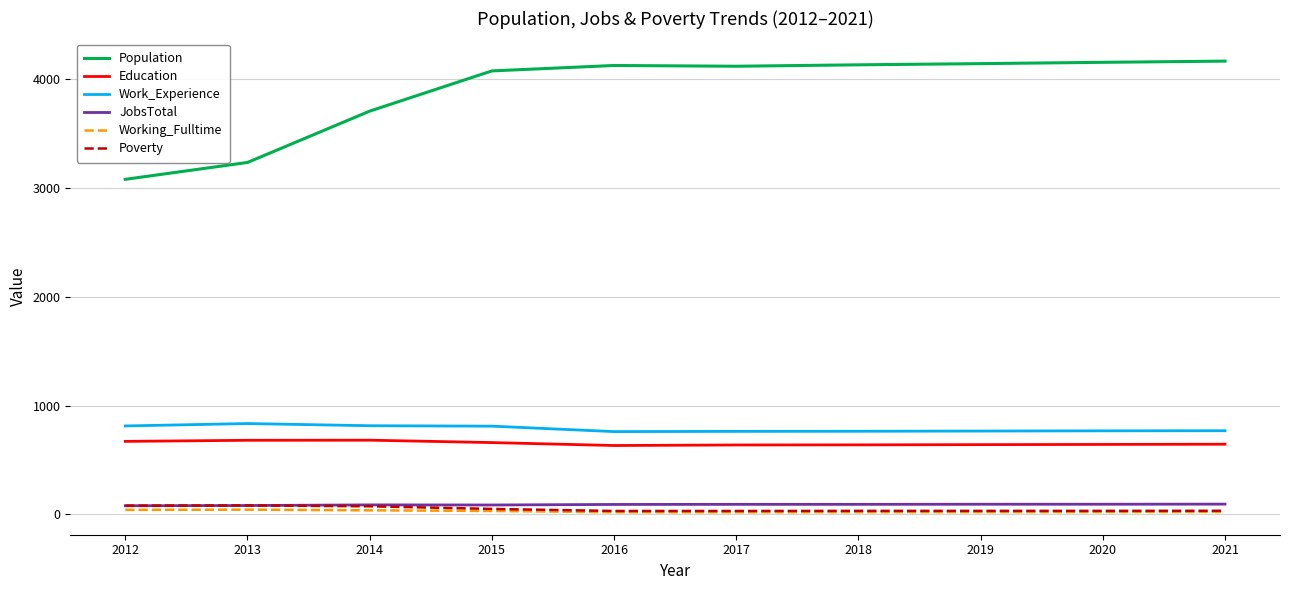

Which series has the widest spread of values?

Population